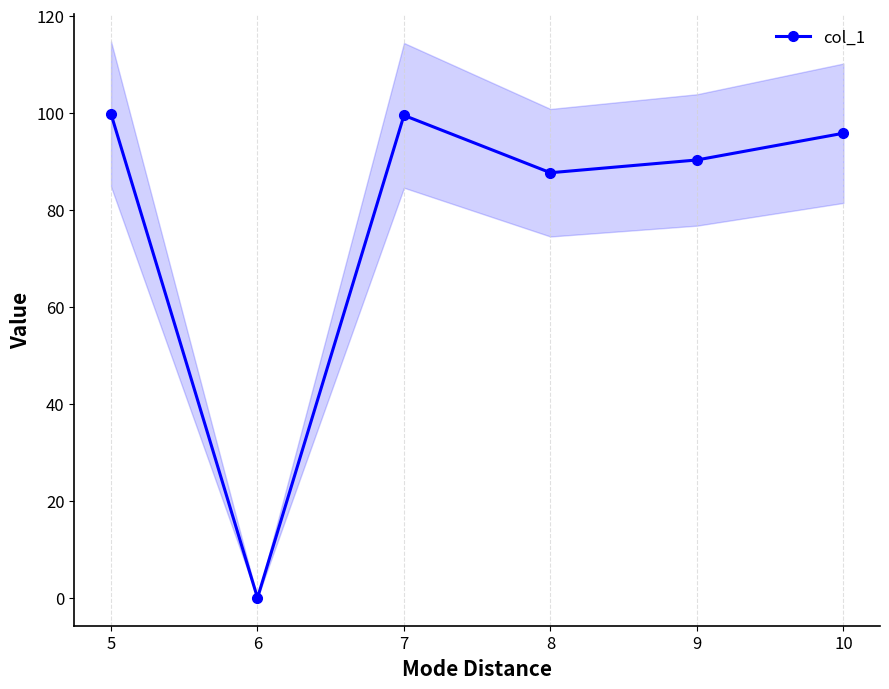

What is the difference between the second highest and second lowest values?

11.8